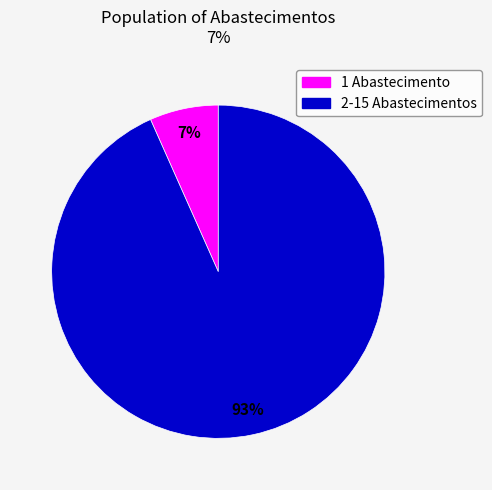

Does any single category account for the majority?

Yes